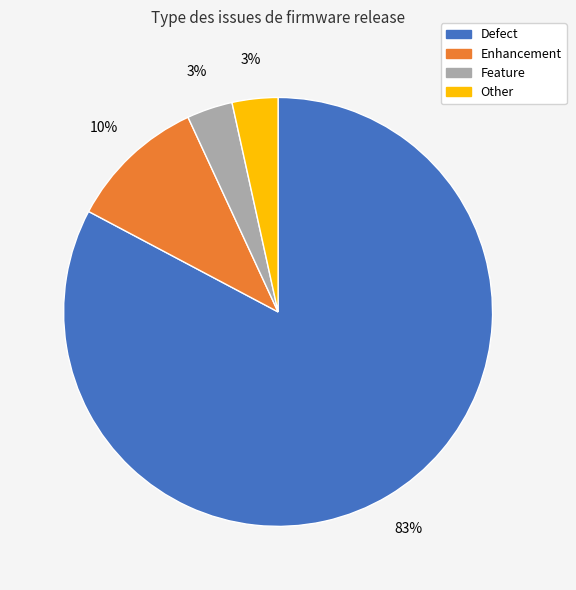

What is the largest slice in the pie chart?

Defect